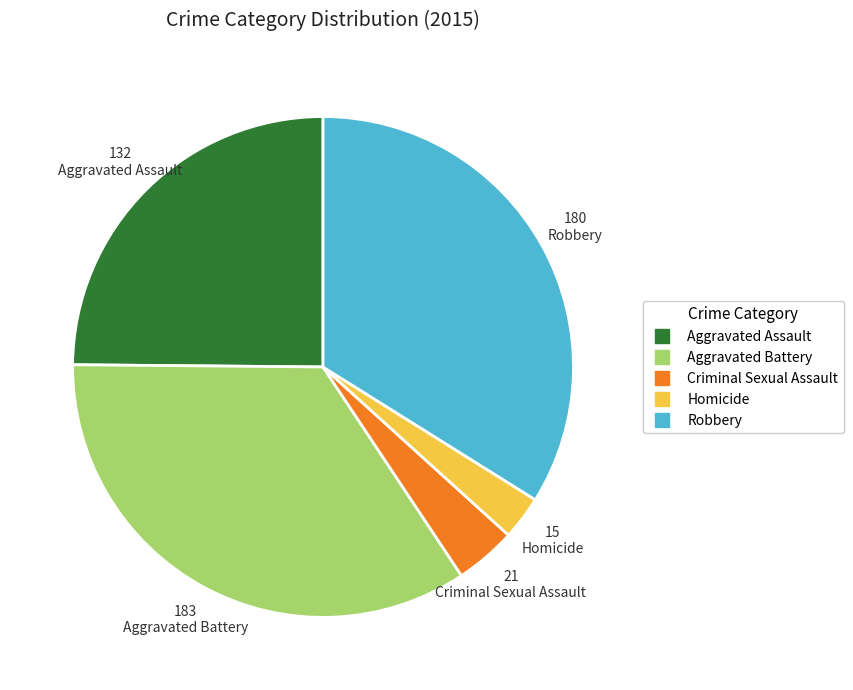

Rank the categories by value from highest to lowest.

Aggravated Battery, Robbery, Aggravated Assault, Criminal Sexual Assault, Homicide